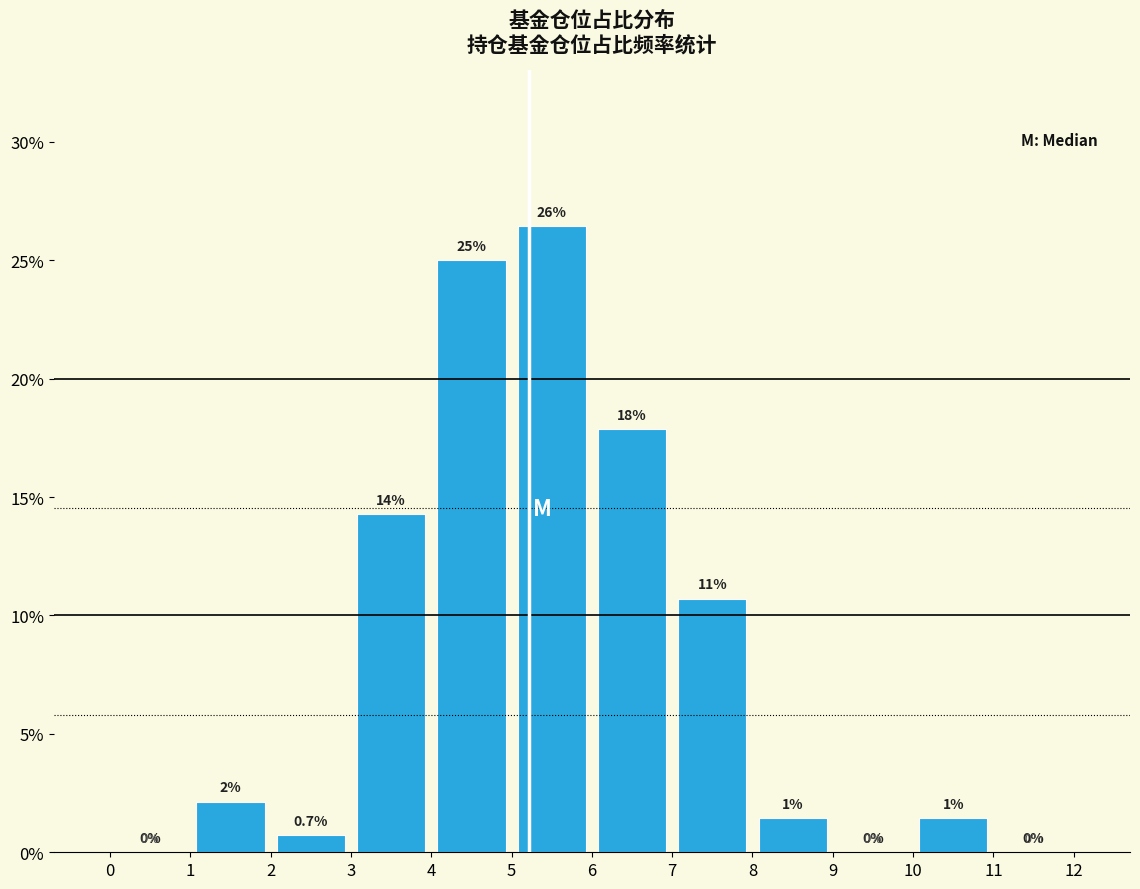

Which range on the x-axis has the tallest bar?

5 to 6